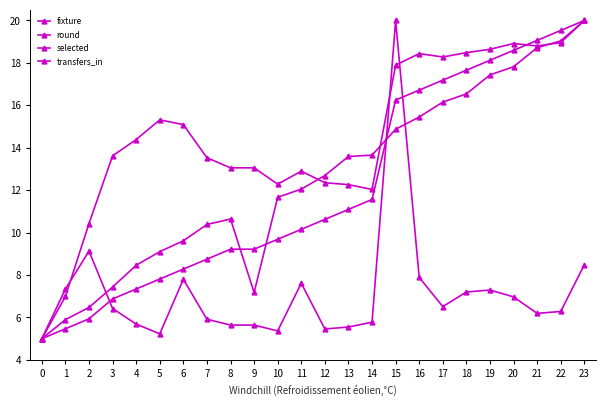

How many data points does each series have?

24